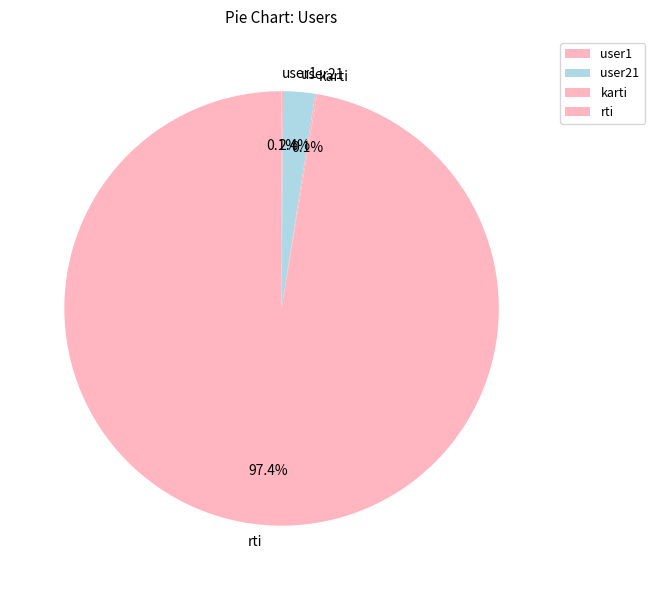

Is the sum of rti and user21 greater than half?

Yes